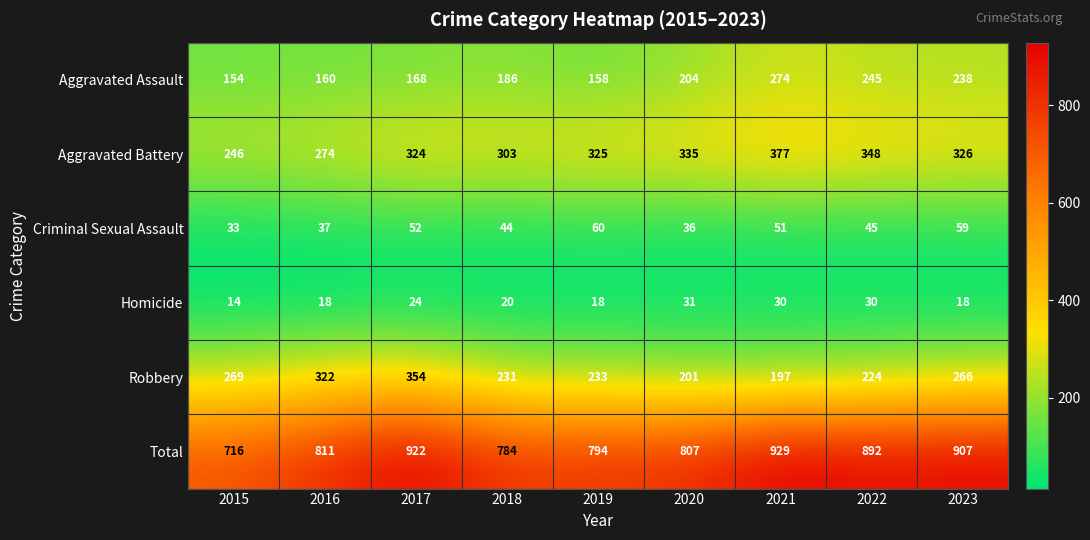

Rank the categories by Aggravated Battery value from lowest to highest.

2015, 2016, 2018, 2017, 2019, 2023, 2020, 2022, 2021